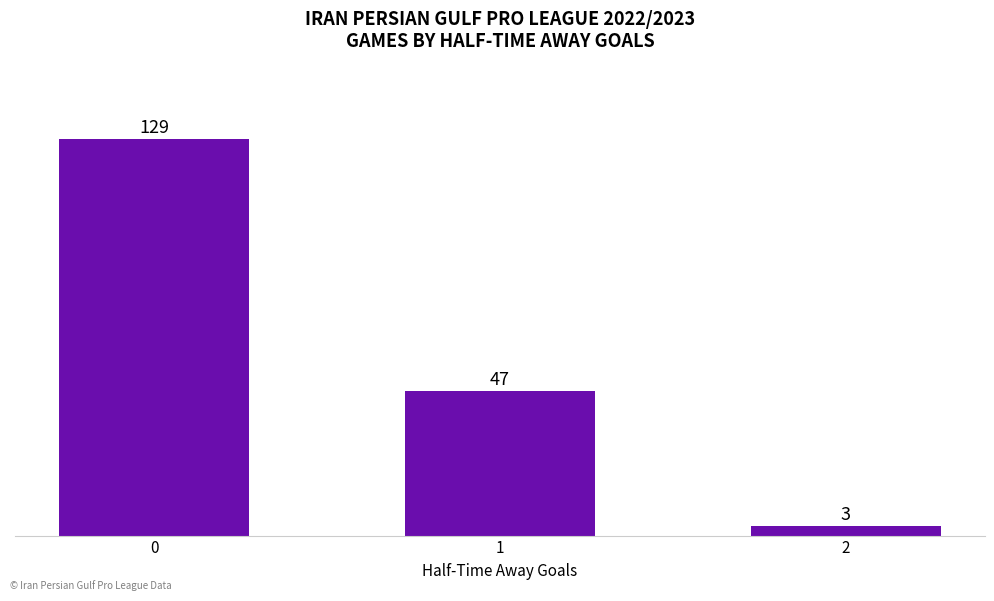

What is the value of the 3rd bar from the left?

3